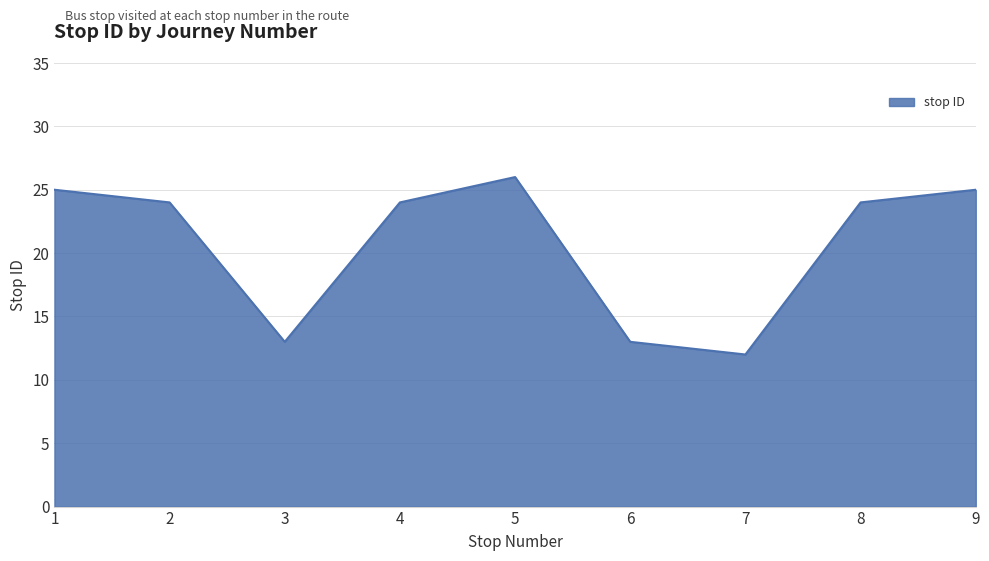

What is the difference between the maximum and minimum values?

14